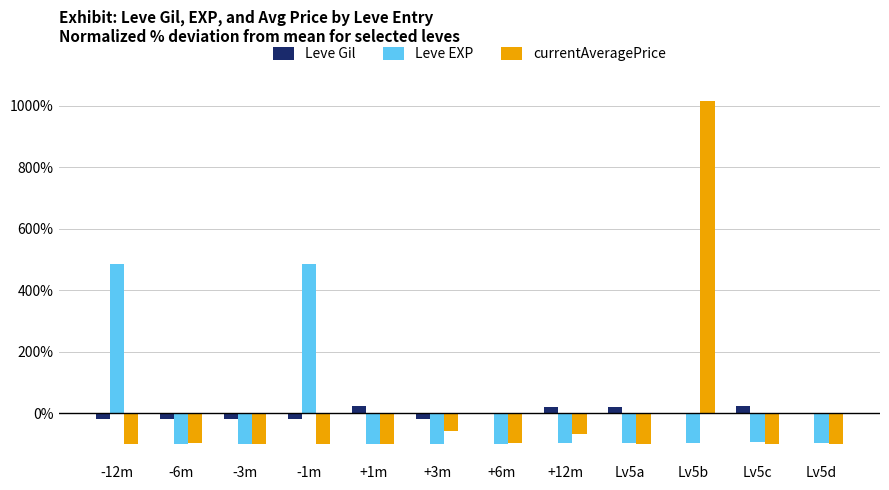

Where is currentAveragePrice nearest to the value 457?

+3m